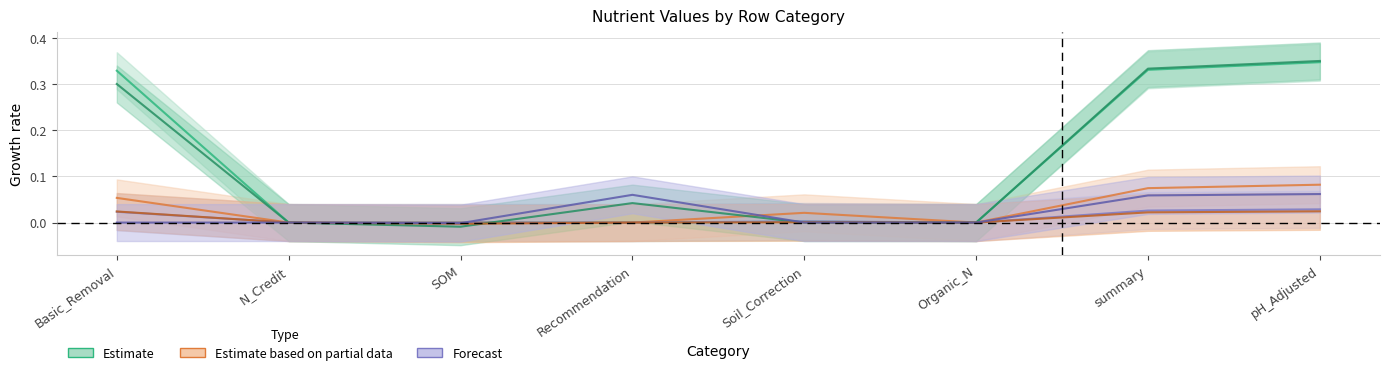

What is the label of the 3rd point from the right?

Organic_N